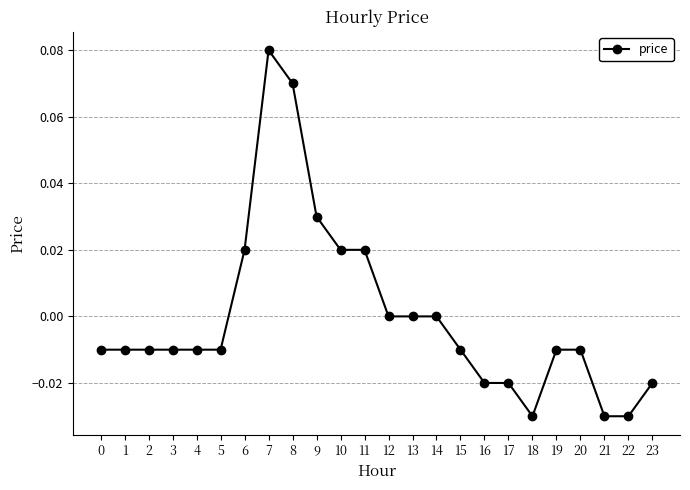

Is it true that the value at 15 is -0.0?

True